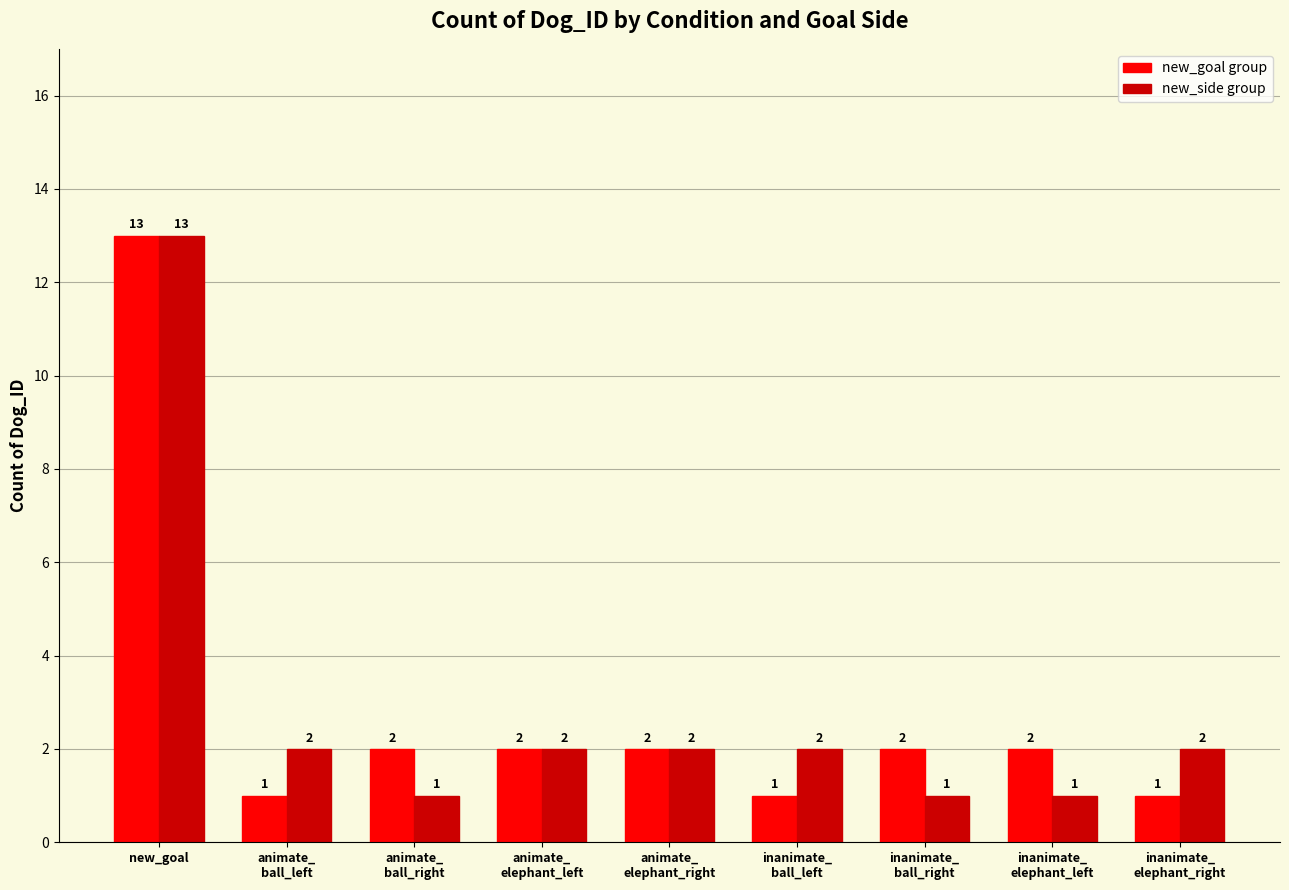

What is the difference between the maximum and minimum values in the new_side group series?

12